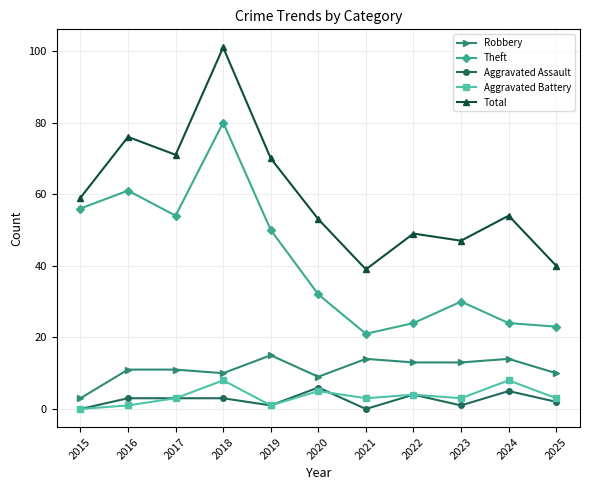

What is the difference between the highest and lowest values at 2019?

69